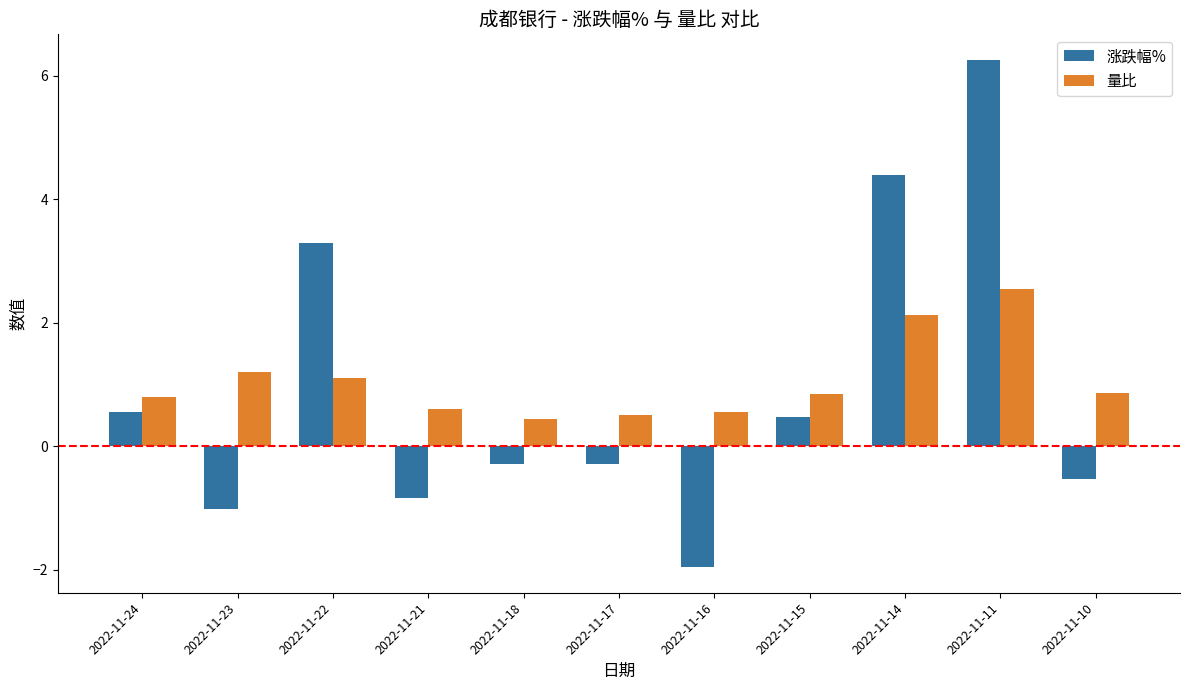

What value does the 量比 series have at 2022-11-10?

0.9